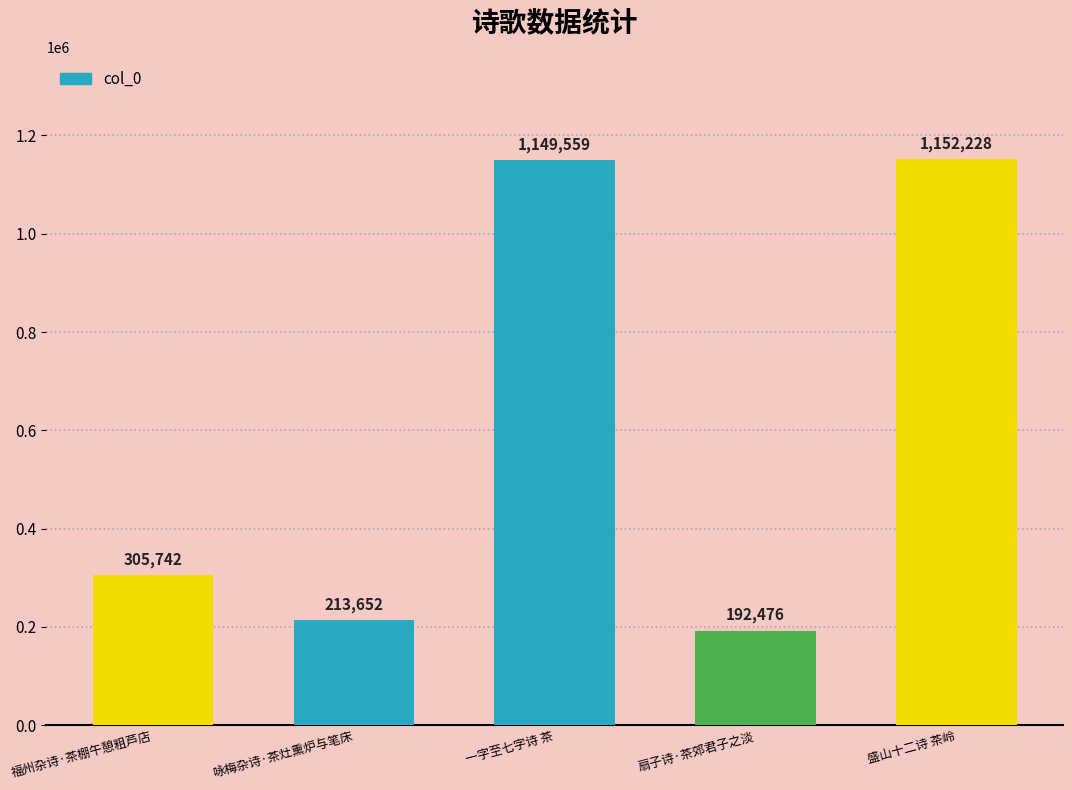

What is the smallest value displayed?

192476